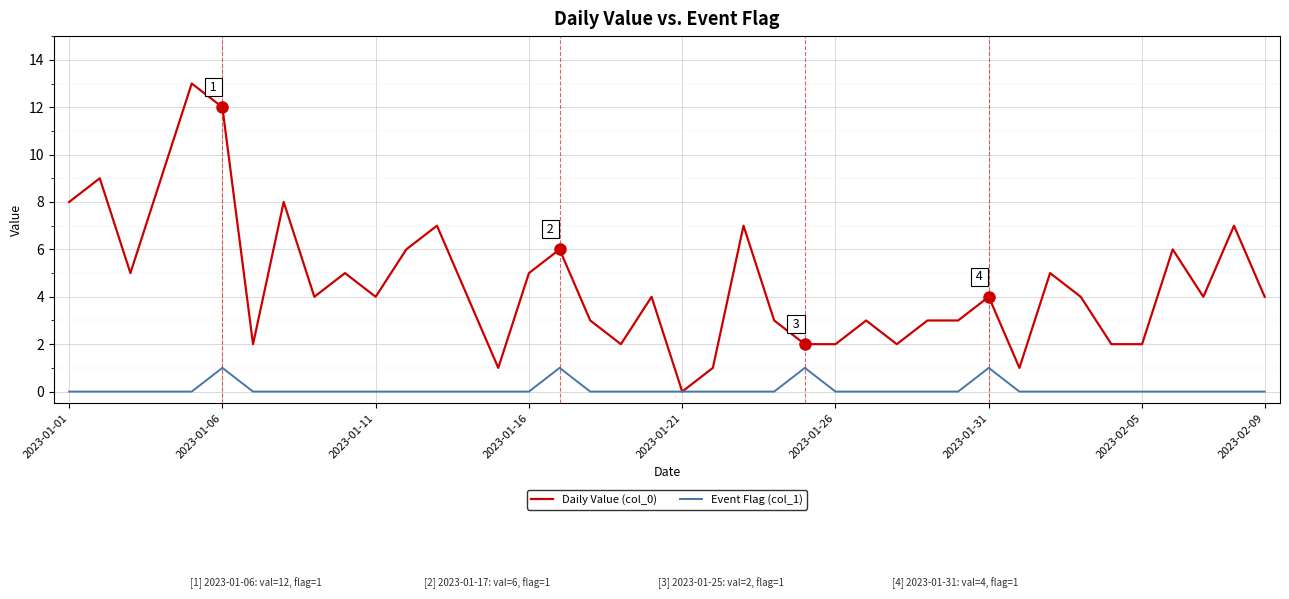

What is the greatest value displayed?

13